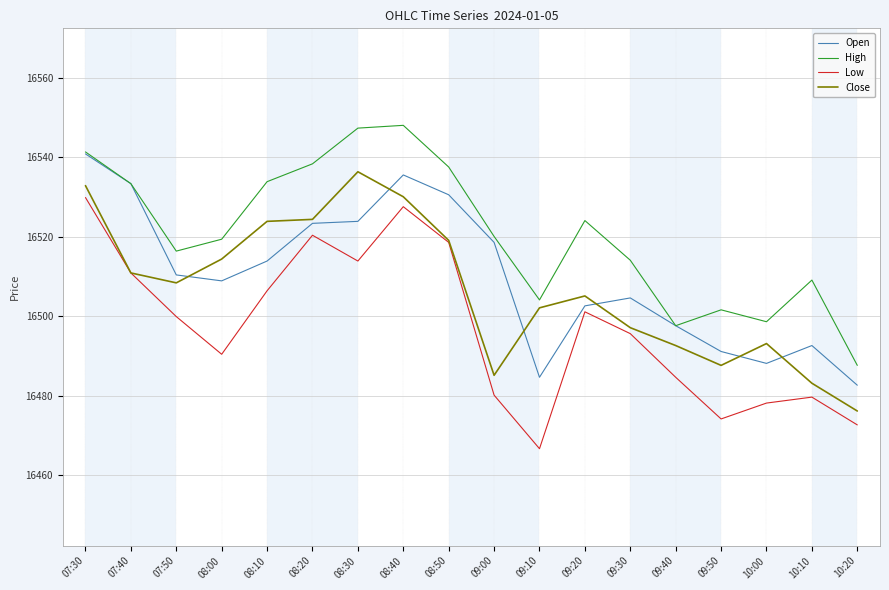

Which category has the lowest value across all series?

09:10